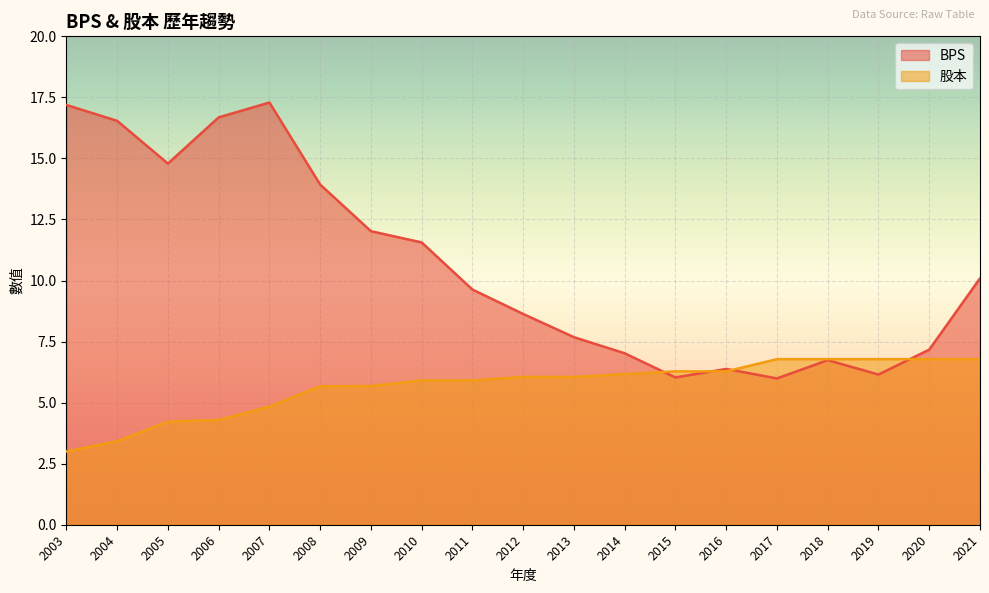

What is the total value across all series at 2016?

12.7